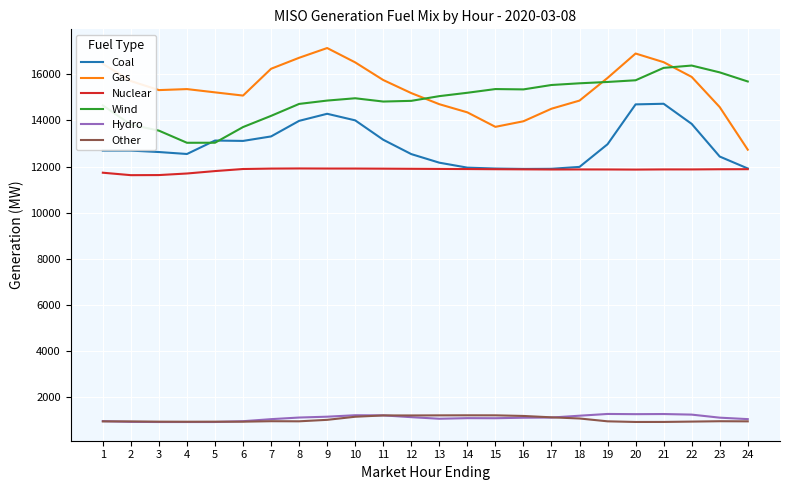

At which category does the chart reach its peak across all series?

9